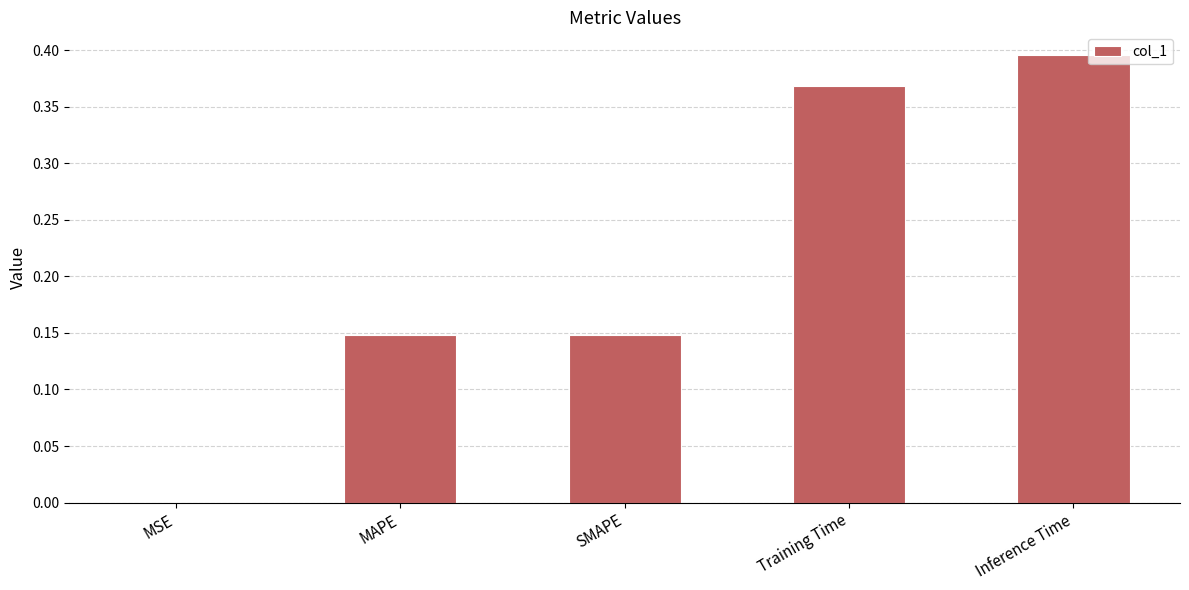

What is the sum of all values?

1.1